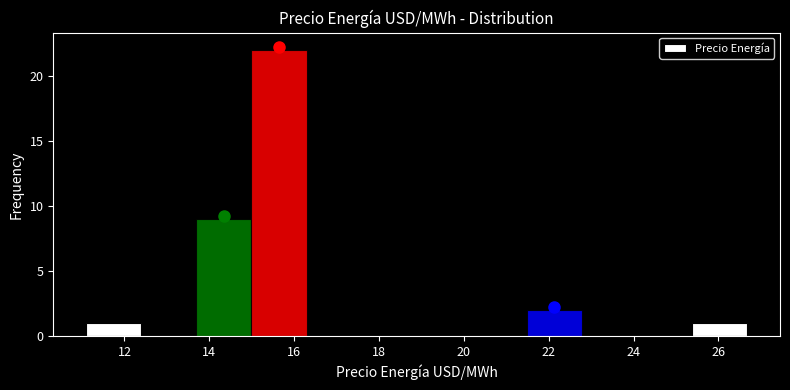

Reading left to right, list every bar in this chart as the range it spans on the x-axis followed by its height. Neither the bar edges nor the heights are printed on the chart, so give them approximately, as read against the axes.

11.2 to 12.4: 1
12.4 to 13.6: 0
13.6 to 15.0: 9
15.0 to 16.2: 22
16.2 to 17.6: 0
17.6 to 18.8: 0
18.8 to 20.2: 0
20.2 to 21.4: 0
21.4 to 22.8: 2
22.8 to 24.0: 0
24.0 to 25.4: 0
25.4 to 26.6: 1